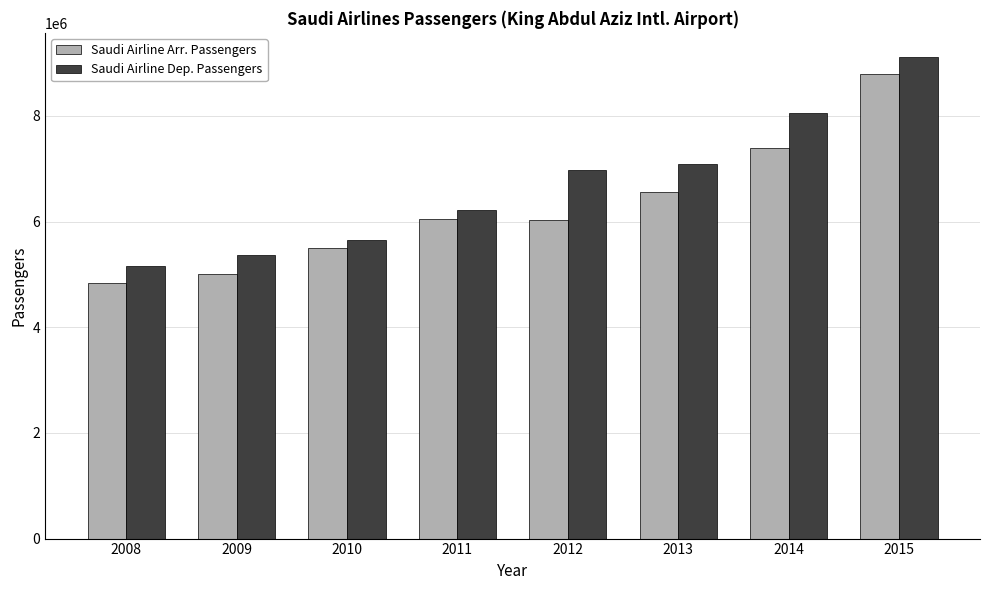

At which label is Saudi Airline Arr. Passengers closest to 6813143?

2013